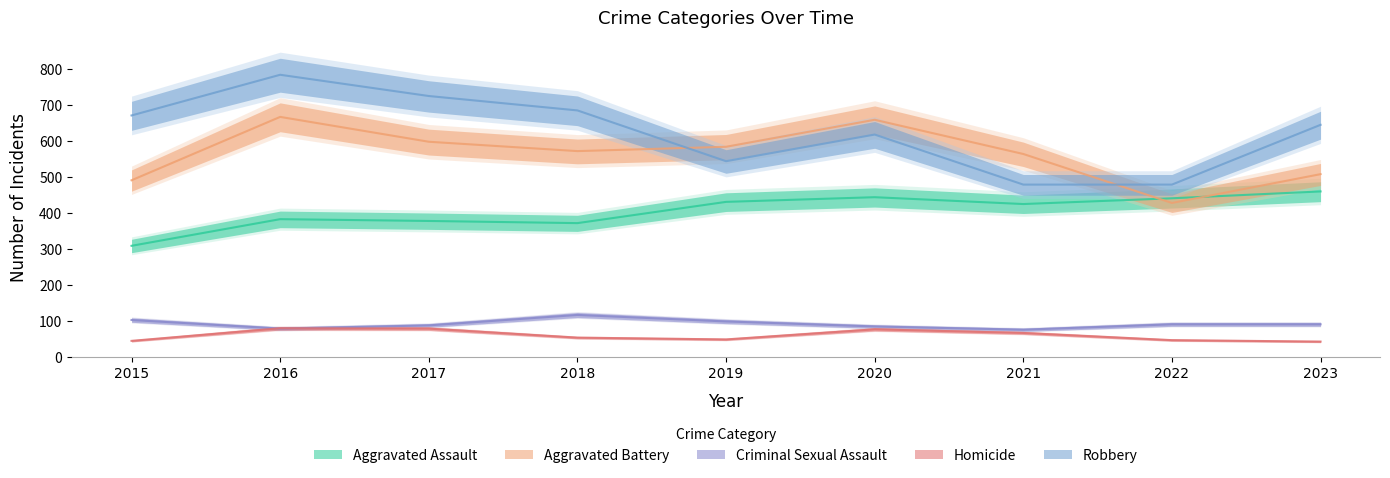

Where is the first local minimum for Robbery?

2019